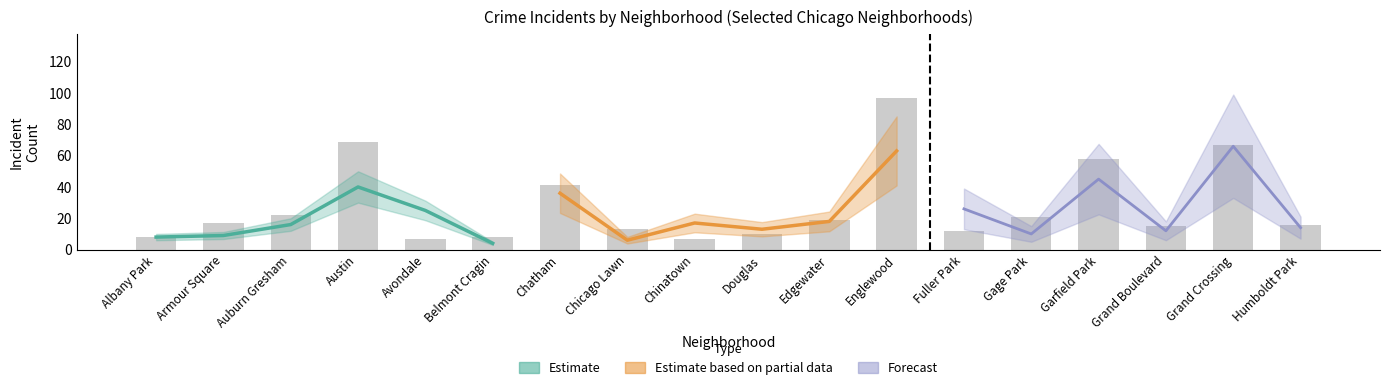

What are all the series names shown in the legend?

Estimate, Estimate based on partial data, Forecast